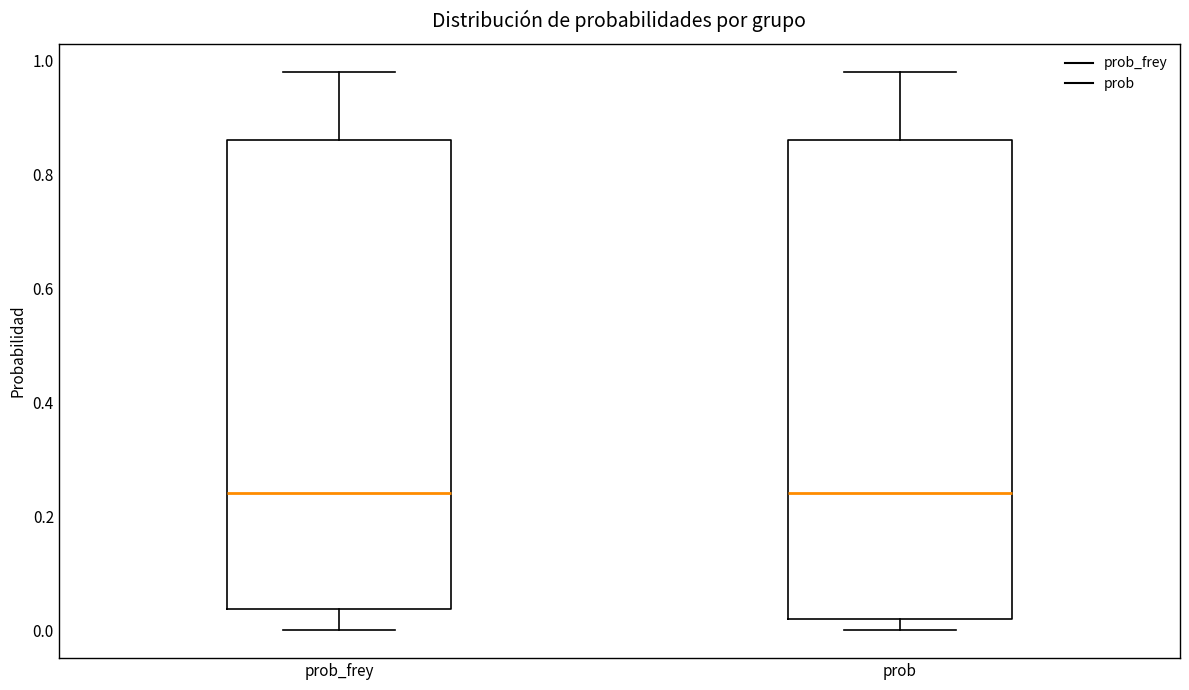

Where does the lower whisker of the box for prob end on the y-axis? The values are not printed on the chart, so give them approximately, as read against the axis.

0.00